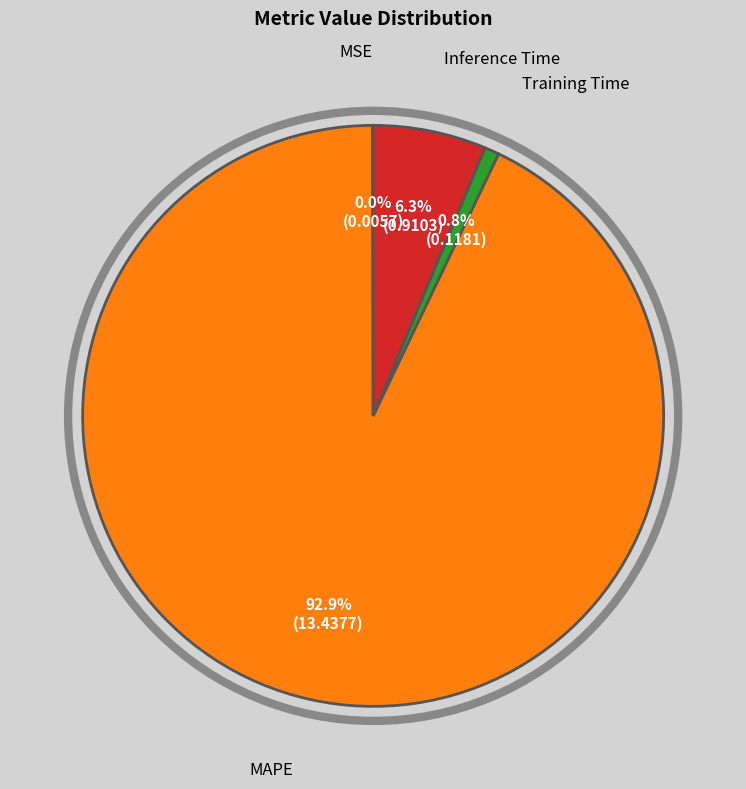

To the nearest percent, what portion does MAPE represent?

93%